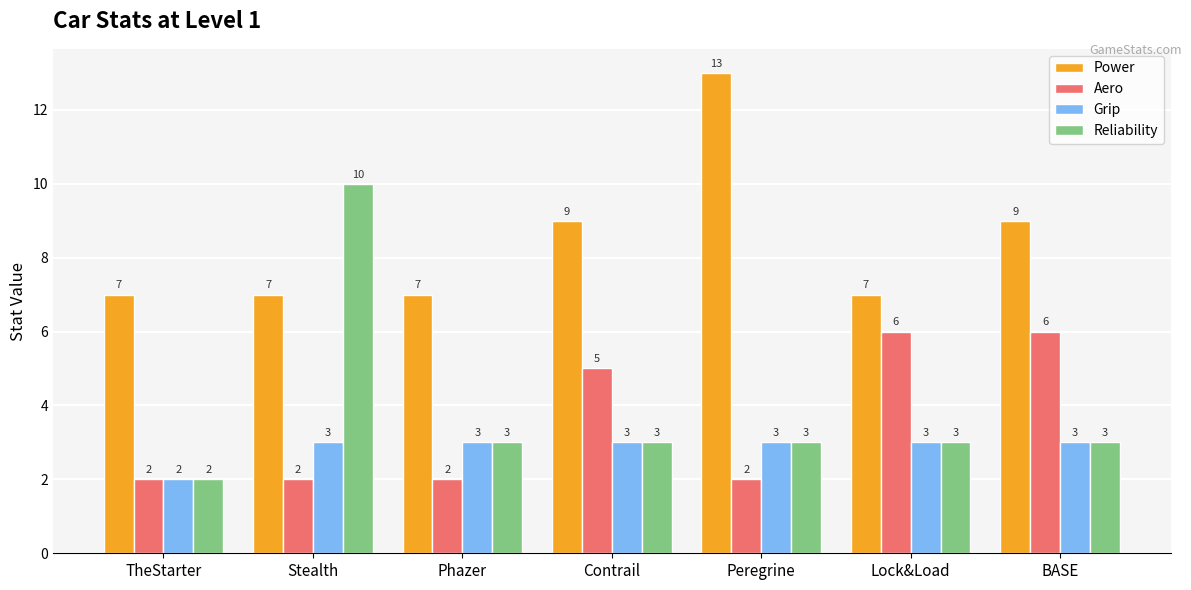

How many groups of bars are there?

7